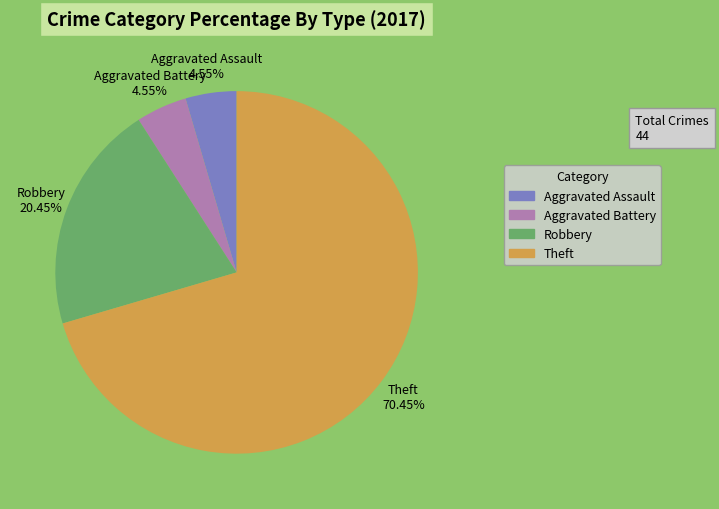

Which slice is the largest?

Theft